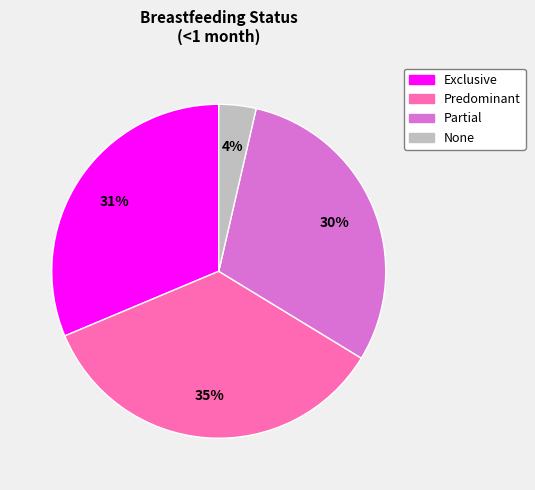

Do Partial and Predominant together represent more than half of the pie?

Yes